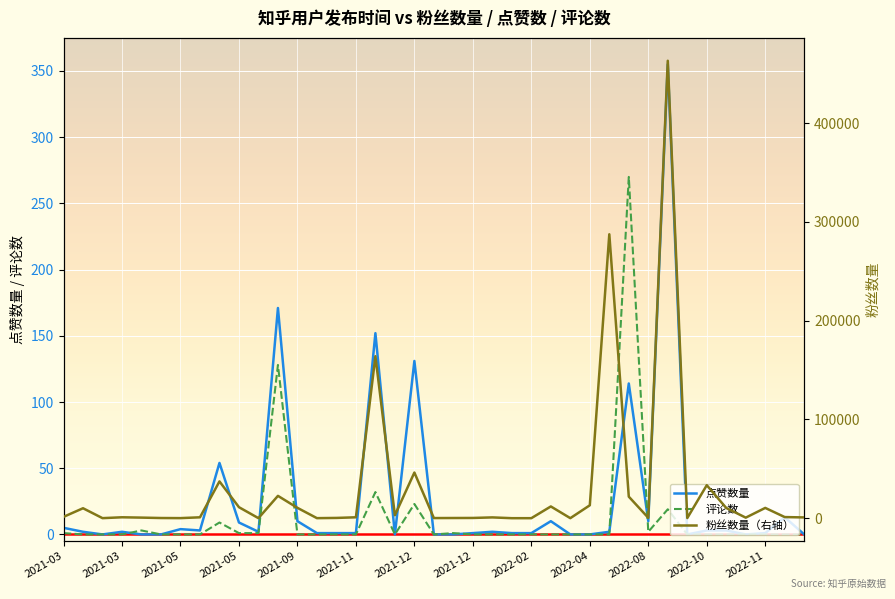

Between 20 and 24, which series saw the biggest shift?

粉丝数量（右轴）